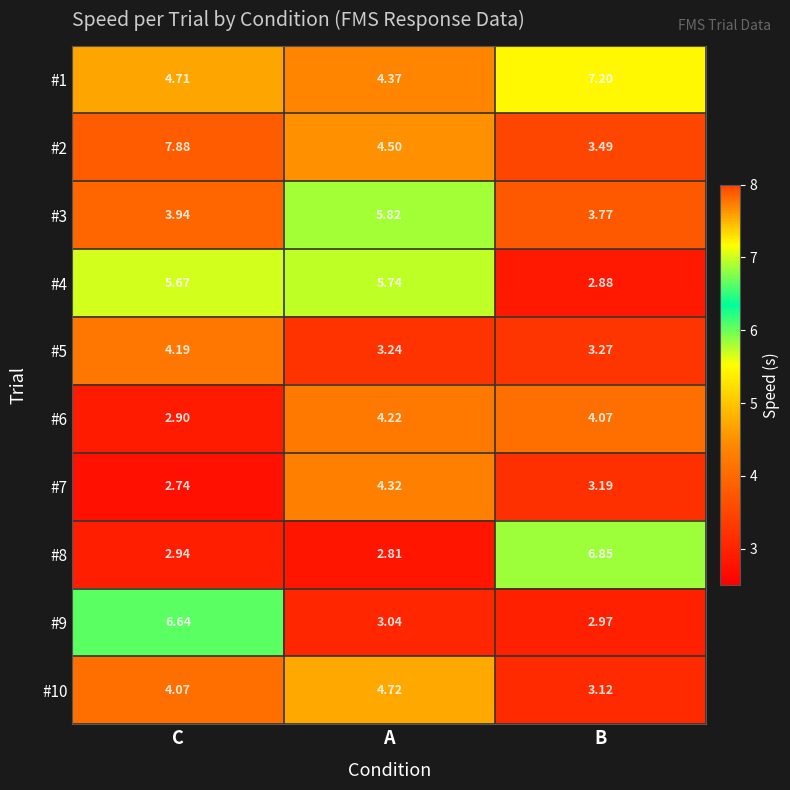

List the labels in order of #5 value, largest first.

C, B, A